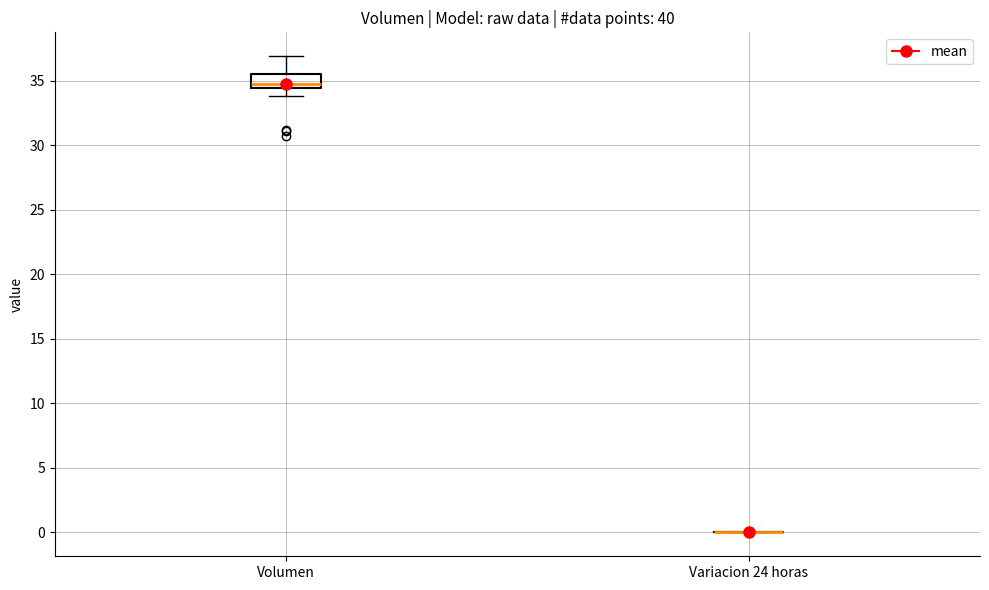

Where is the upper edge of the box for Volumen on the y-axis? The values are not printed on the chart, so give them approximately, as read against the axis.

35.5